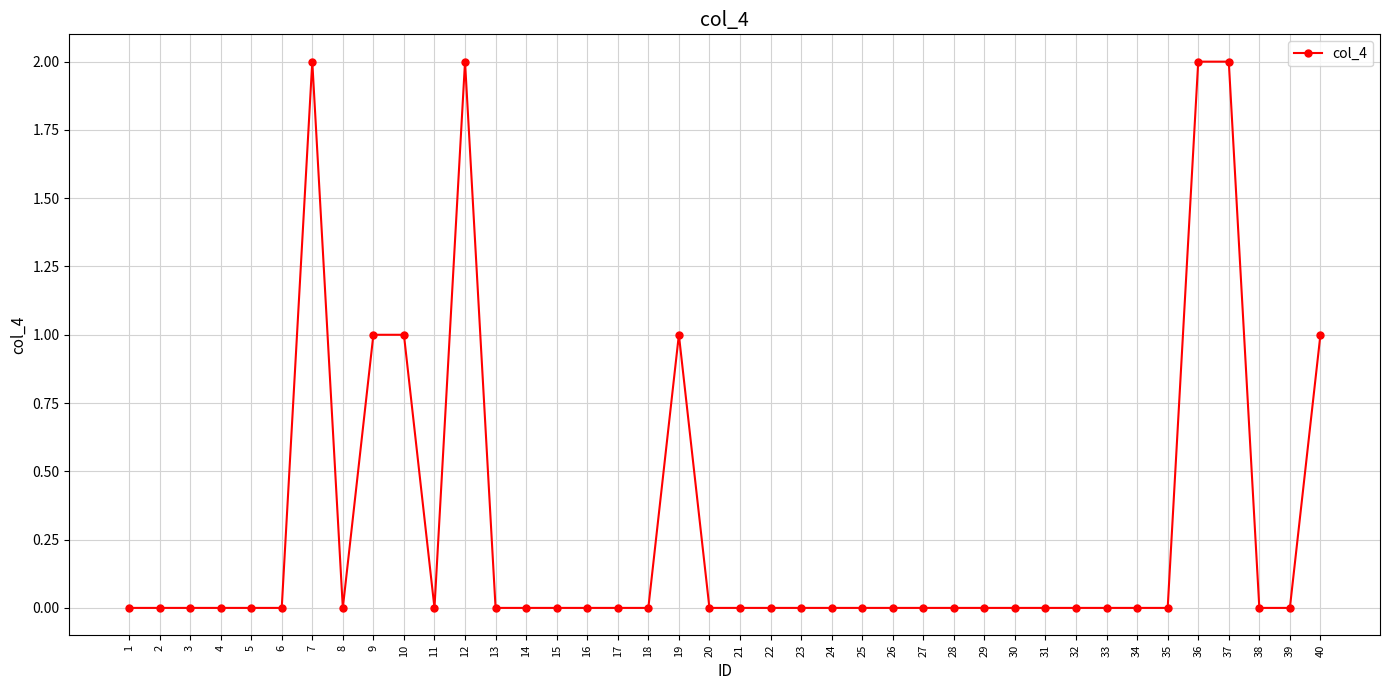

True or false: there are more than 2 points higher than both neighbors.

True